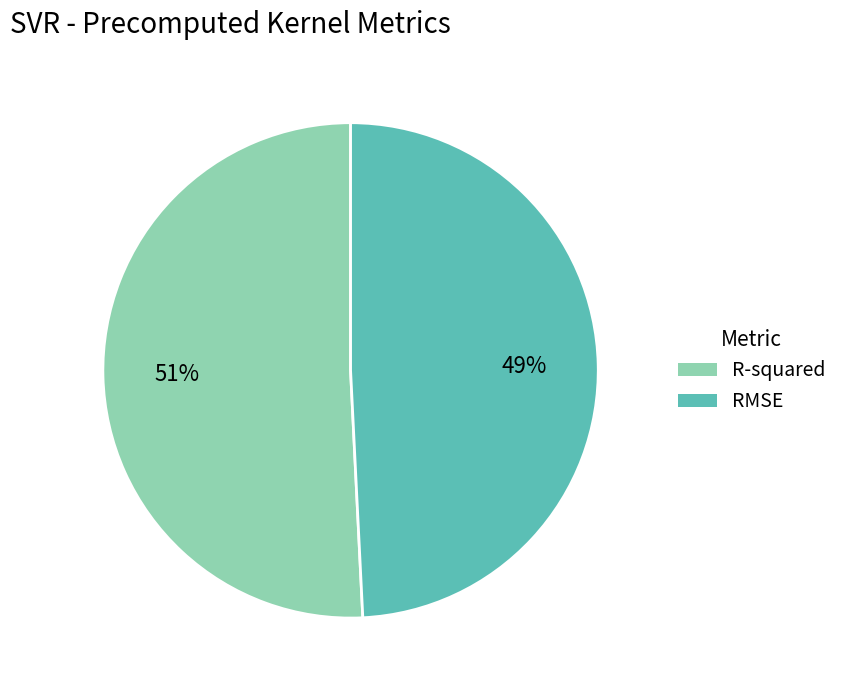

Is there any slice that represents more than half of the pie?

Yes